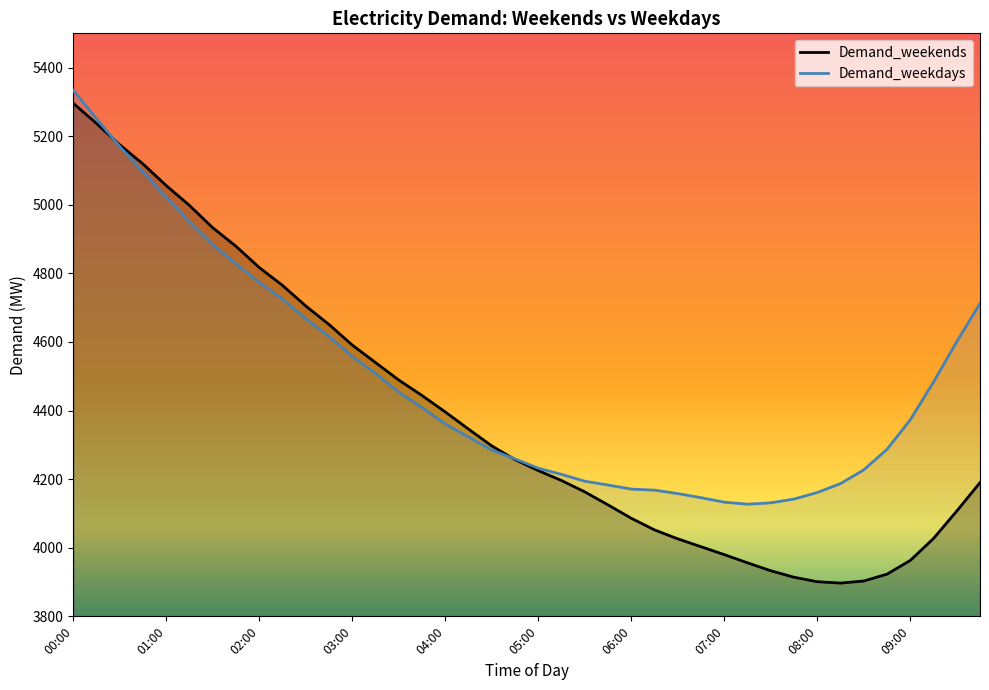

What is the average value of the Demand_weekends series?

4389